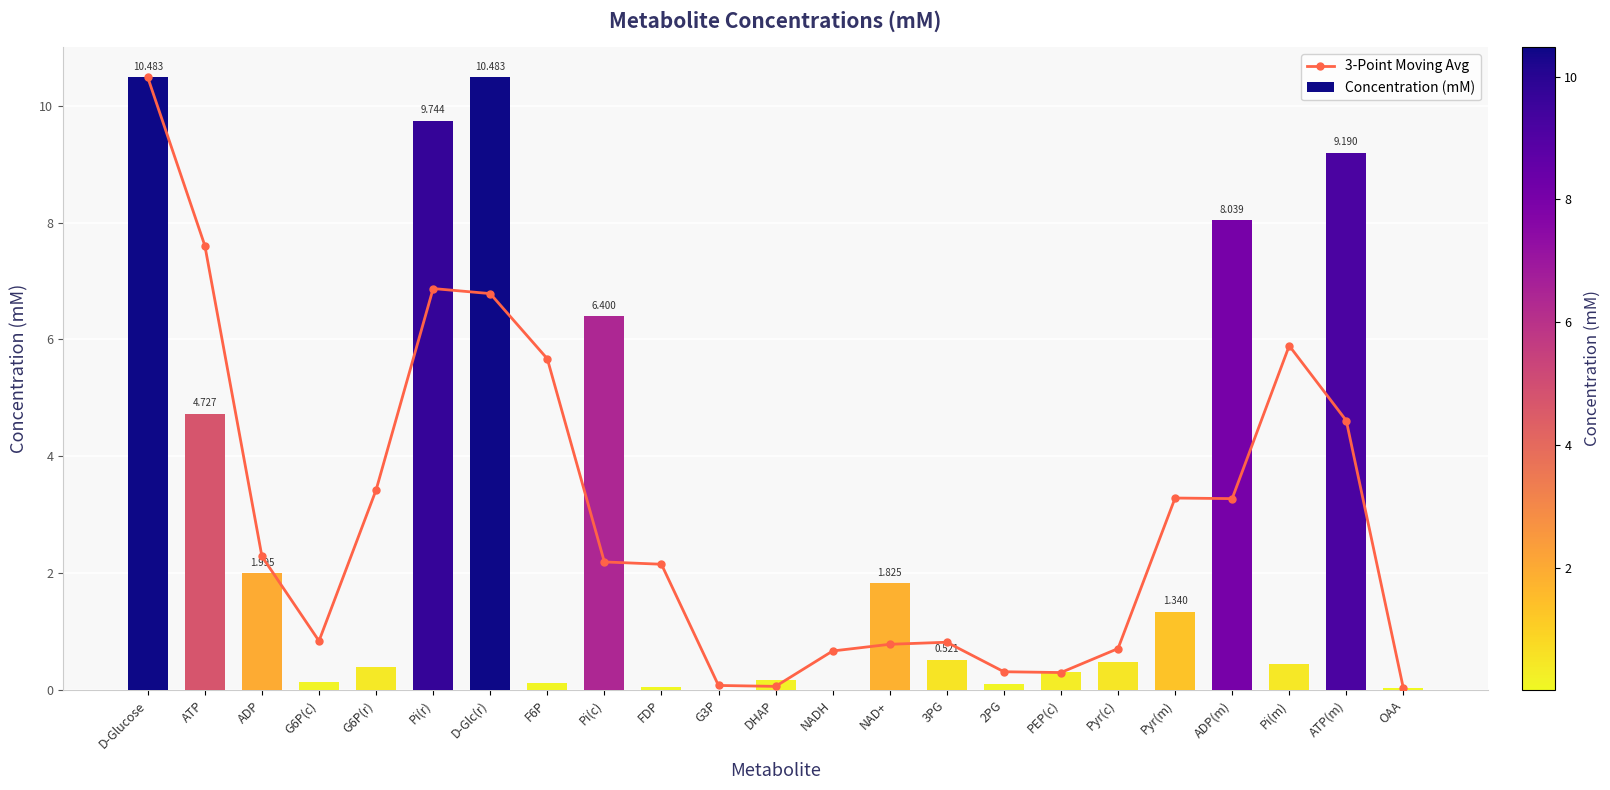

The Concentration (mM) series shows 0.4 at G6P(r). True or false?

True